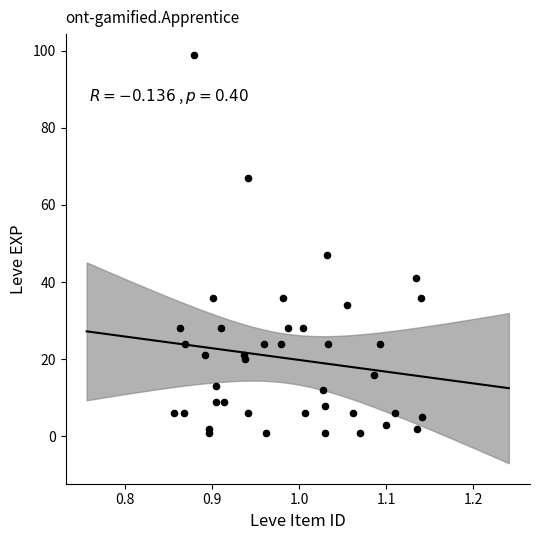

What Y value in the scatter plot is closest to 50?

47